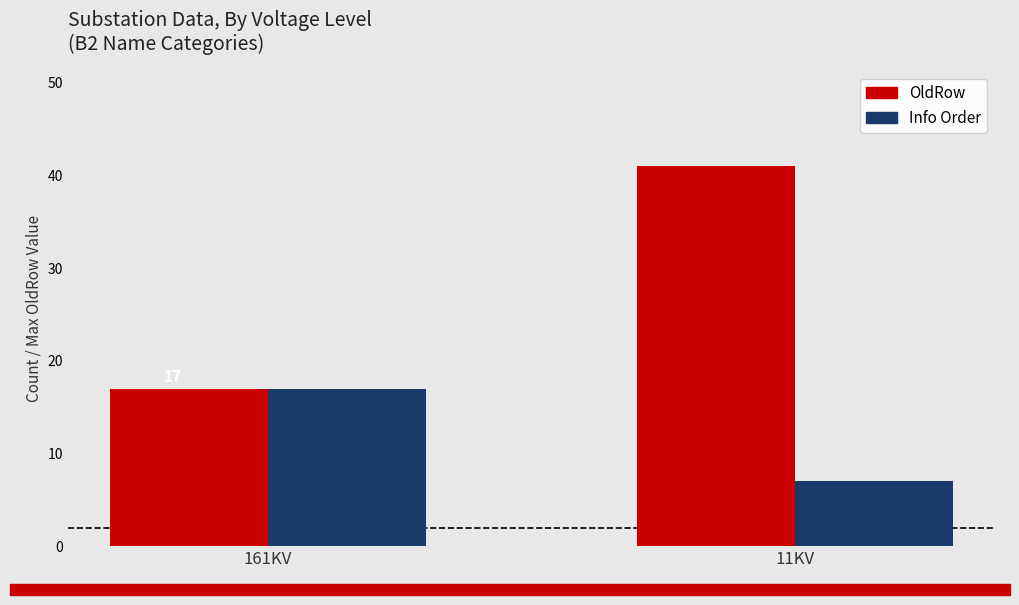

Count the OldRow values in the range 17 to 41.

2